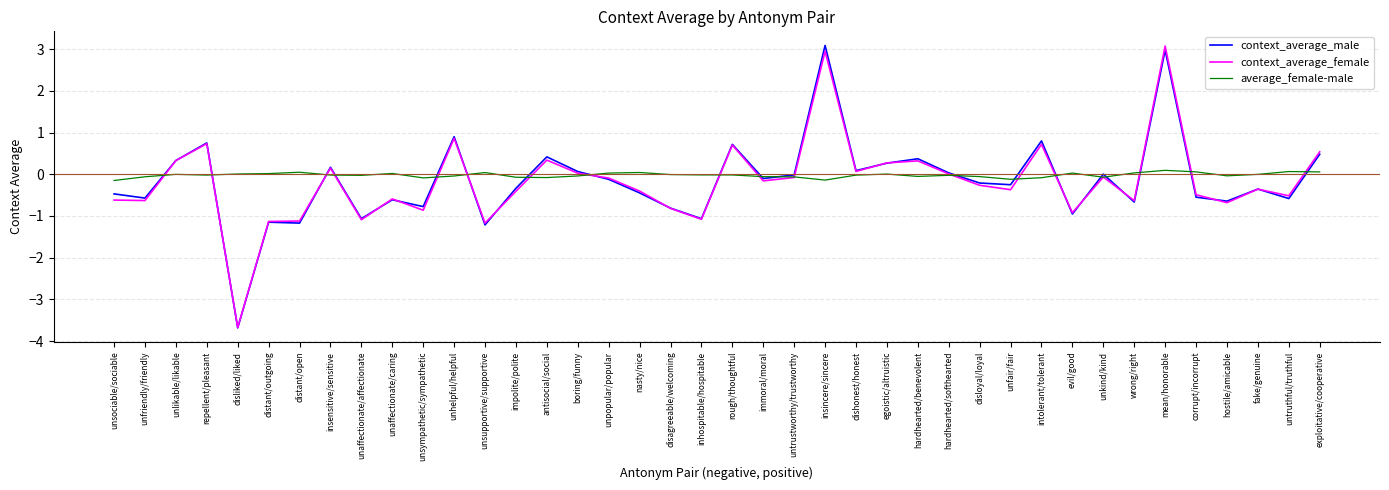

At which label does context_average_female reach its minimum?

disliked/liked